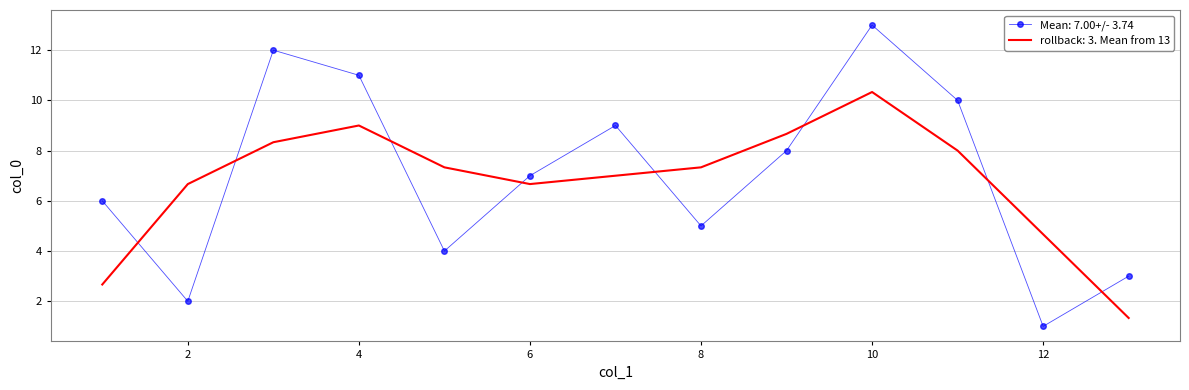

Which series has the largest range (max minus min)?

Mean: 7.00+/- 3.74